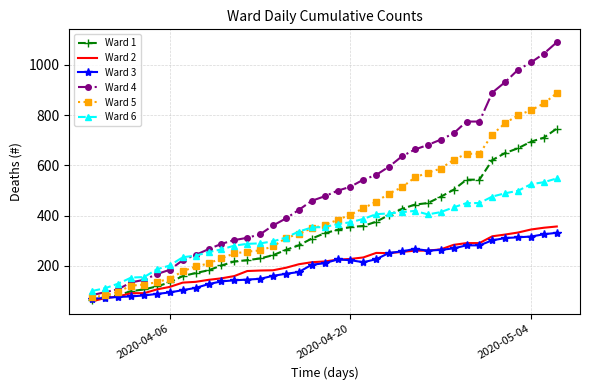

How many categories are shown in the chart?

37